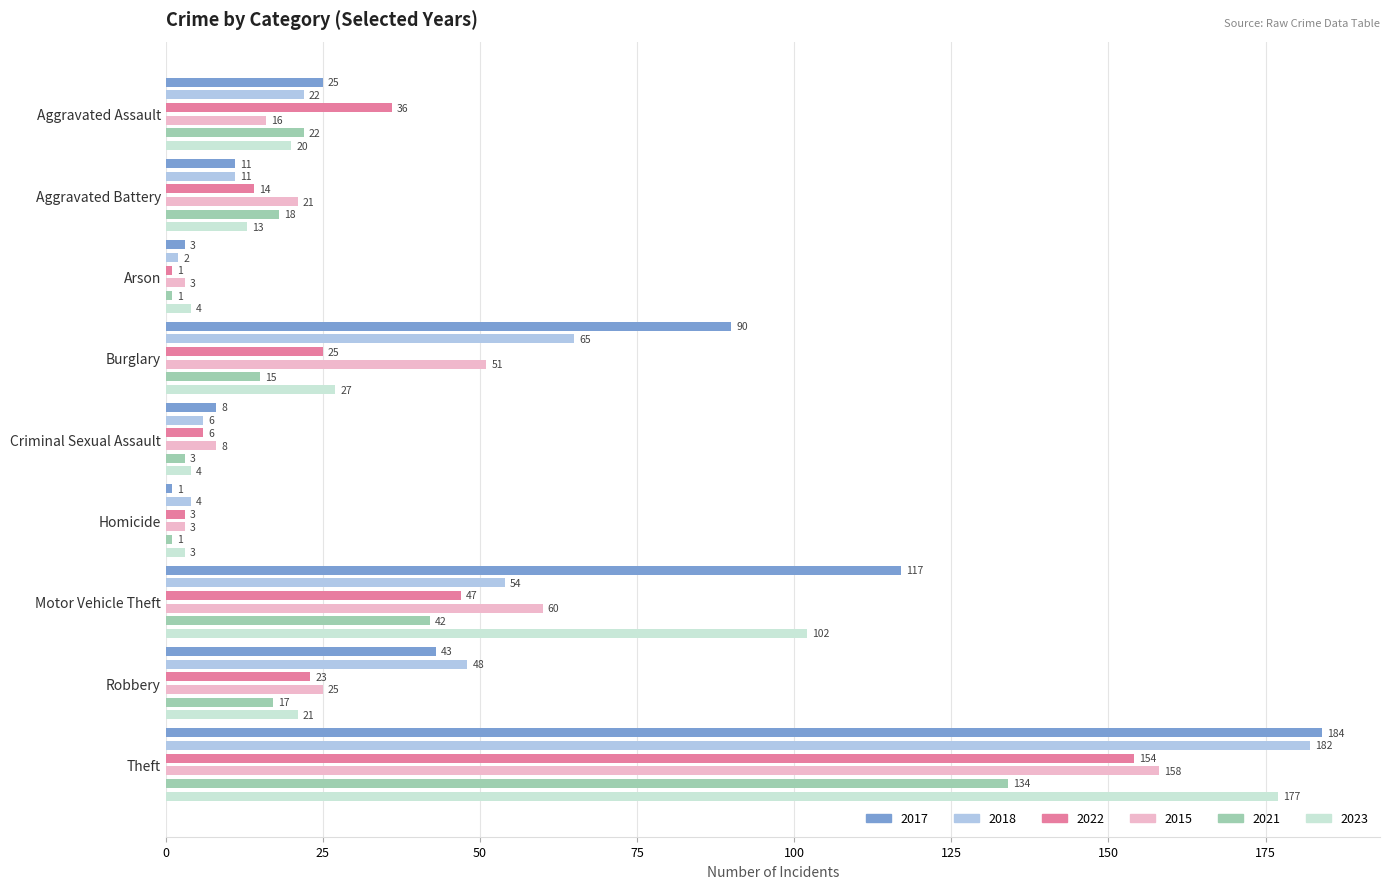

What is the smallest value displayed?

1